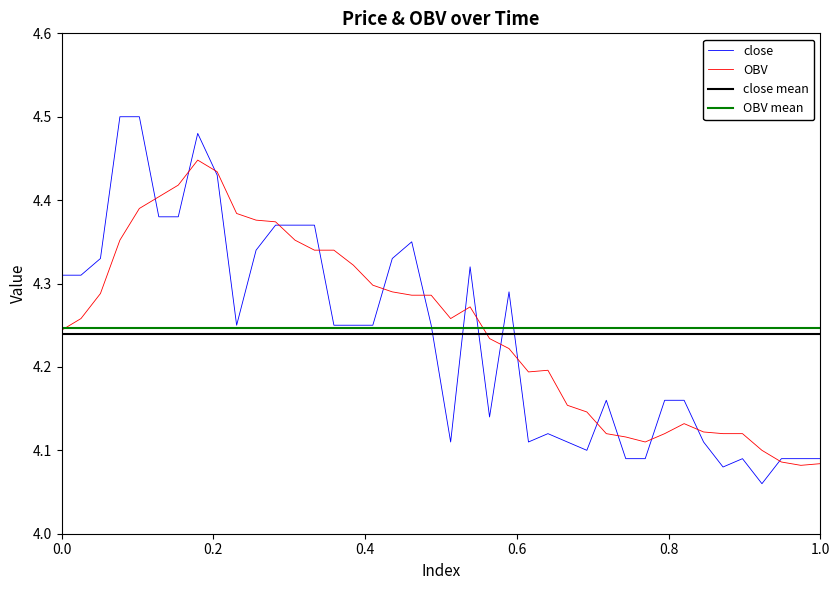

True or false: close mean and OBV mean cross at least once.

False